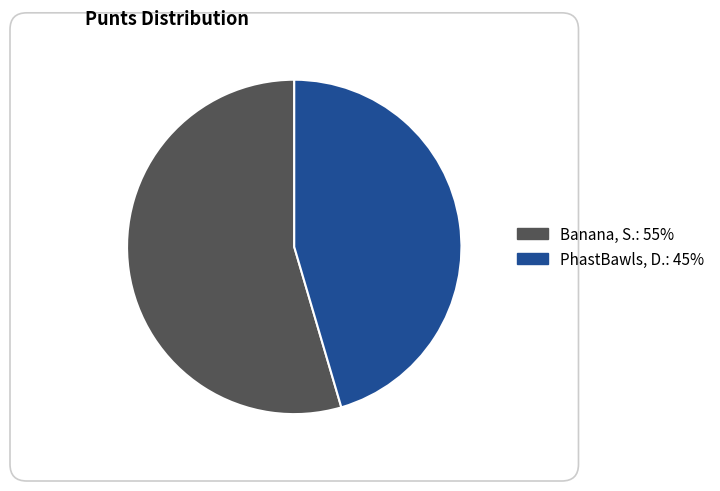

Combined, do PhastBawls, D. and Banana, S. account for over 50%?

Yes